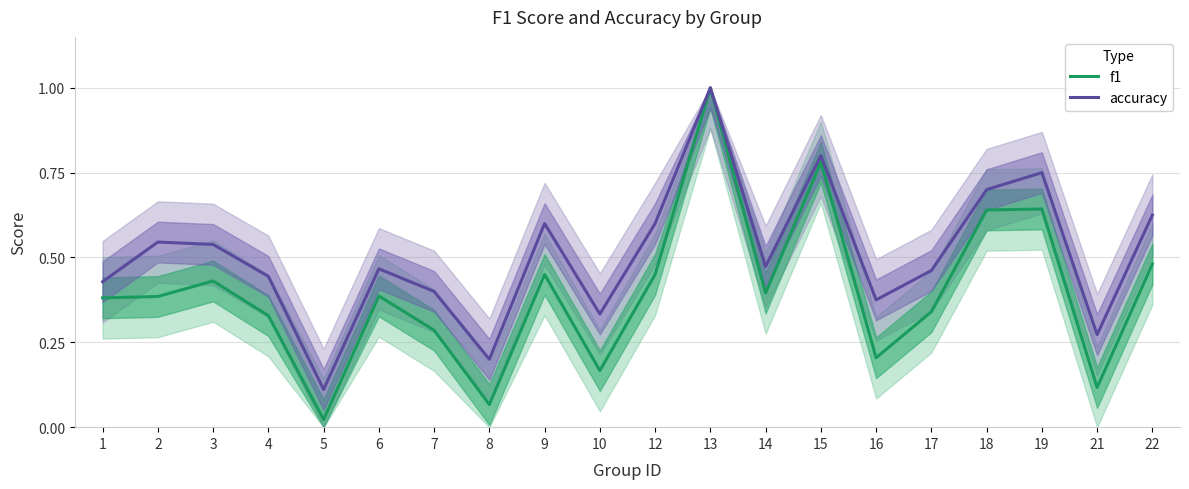

Rank the series by their maximum value, from lowest to highest.

f1, accuracy